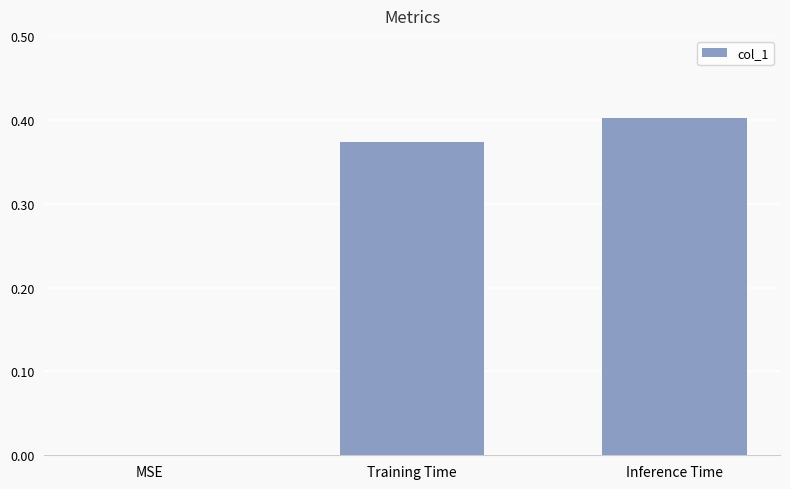

The chart shows a value of 0.4 at Training Time. True or false?

True